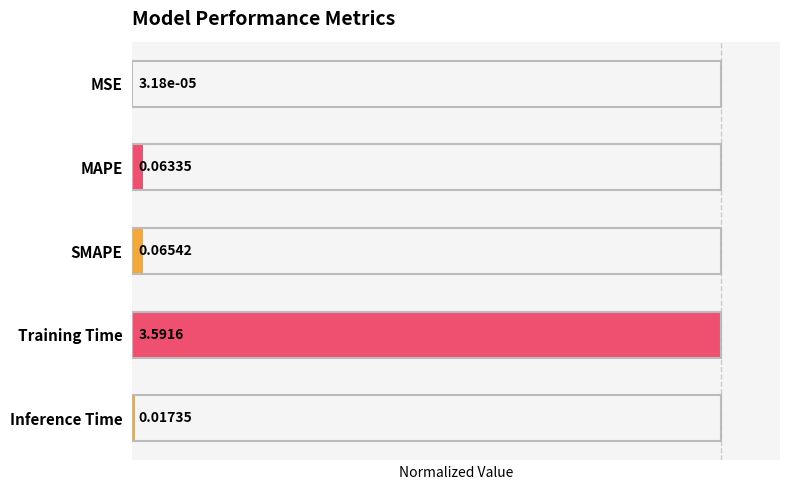

Between Inference Time and MSE, which is larger?

Inference Time